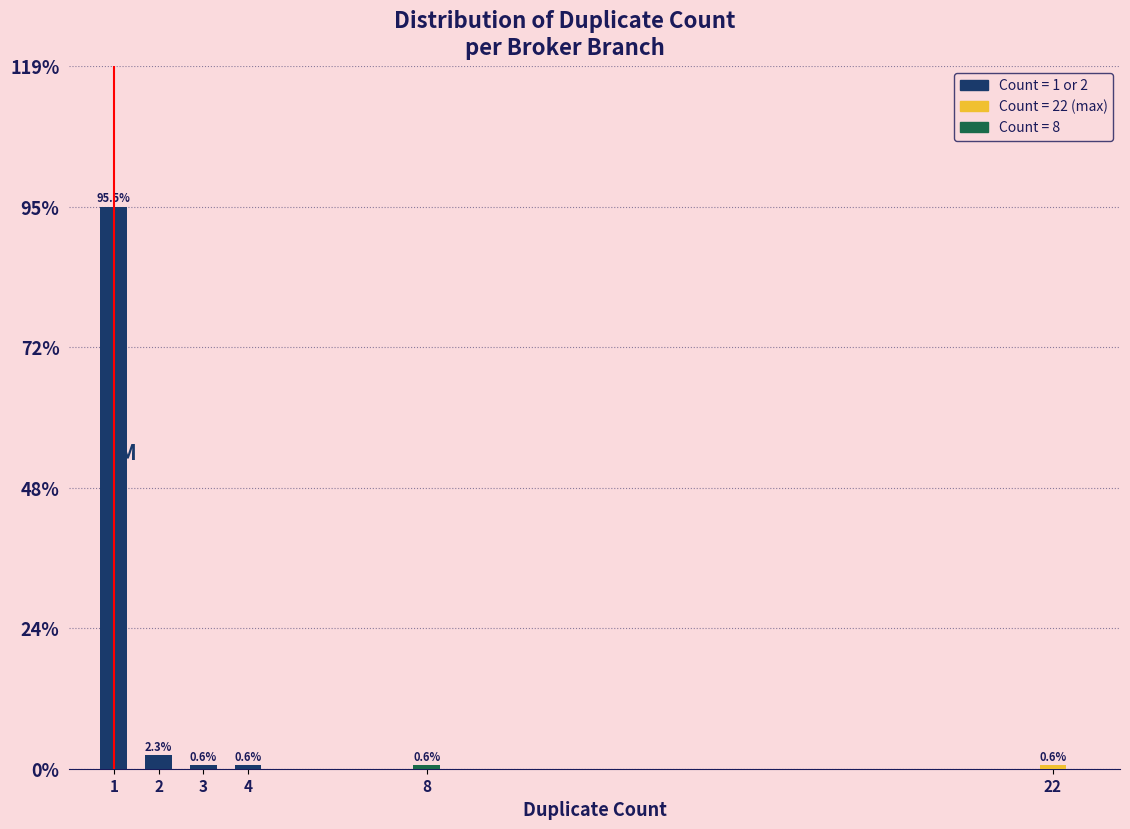

Reading left to right, list all the values displayed in this chart.

95.5	2.3	0.6	0.6	0.6	0.6